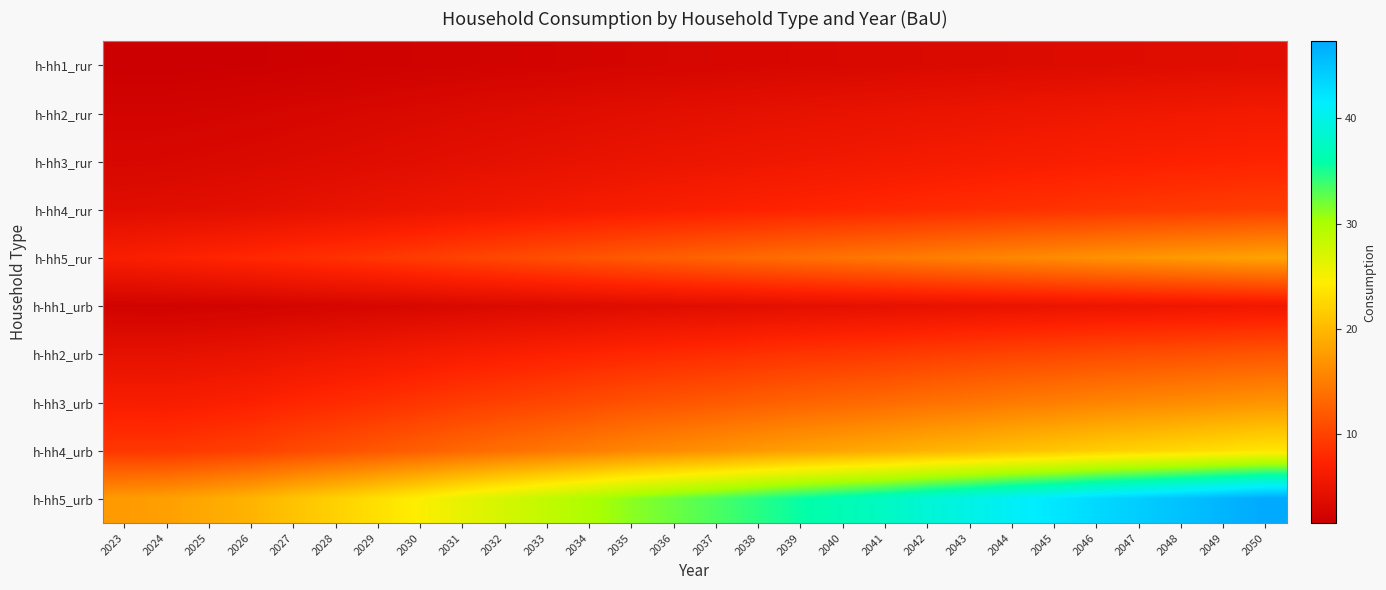

Reading right to left, list all the values displayed in this chart.

h-hh1_rur: 2050=3.9	2049=3.9	2048=3.8	2047=3.7	2046=3.6	2045=3.5	2044=3.5	2043=3.4	2042=3.3	2041=3.2	2040=3.1	2039=3.0	2038=2.9	2037=2.8	2036=2.7	2035=2.7	2034=2.5	2033=2.4	2032=2.3	2031=2.2	2030=2.1	2029=2.0	2028=1.9	2027=1.8	2026=1.7	2025=1.6	2024=1.6	2023=1.6
h-hh2_rur: 2050=6.1	2049=5.9	2048=5.8	2047=5.7	2046=5.6	2045=5.4	2044=5.3	2043=5.2	2042=5.0	2041=4.9	2040=4.8	2039=4.7	2038=4.5	2037=4.4	2036=4.2	2035=4.1	2034=3.9	2033=3.8	2032=3.6	2031=3.5	2030=3.3	2029=3.1	2028=3.0	2027=2.8	2026=2.6	2025=2.5	2024=2.4	2023=2.4
h-hh3_rur: 2050=7.4	2049=7.3	2048=7.1	2047=7.0	2046=6.9	2045=6.7	2044=6.5	2043=6.4	2042=6.2	2041=6.0	2040=5.9	2039=5.7	2038=5.6	2037=5.4	2036=5.2	2035=5.0	2034=4.8	2033=4.6	2032=4.5	2031=4.3	2030=4.1	2029=3.9	2028=3.7	2027=3.5	2026=3.3	2025=3.2	2024=3.0	2023=3.0
h-hh4_rur: 2050=9.7	2049=9.5	2048=9.3	2047=9.1	2046=8.9	2045=8.7	2044=8.5	2043=8.3	2042=8.1	2041=7.9	2040=7.7	2039=7.5	2038=7.2	2037=7.0	2036=6.8	2035=6.6	2034=6.3	2033=6.0	2032=5.8	2031=5.6	2030=5.3	2029=5.0	2028=4.8	2027=4.6	2026=4.3	2025=4.1	2024=4.0	2023=3.9
h-hh5_rur: 2050=18.1	2049=17.8	2048=17.4	2047=17.0	2046=16.6	2045=16.2	2044=15.8	2043=15.4	2042=15.0	2041=14.6	2040=14.2	2039=13.8	2038=13.4	2037=12.9	2036=12.5	2035=12.0	2034=11.5	2033=11.0	2032=10.5	2031=10.0	2030=9.5	2029=9.1	2028=8.6	2027=8.2	2026=7.8	2025=7.4	2024=7.1	2023=6.7
h-hh1_urb: 2050=5.7	2049=5.6	2048=5.4	2047=5.3	2046=5.2	2045=5.1	2044=5.0	2043=4.8	2042=4.7	2041=4.5	2040=4.4	2039=4.3	2038=4.2	2037=4.0	2036=3.9	2035=3.8	2034=3.6	2033=3.5	2032=3.3	2031=3.2	2030=3.0	2029=2.9	2028=2.7	2027=2.6	2026=2.4	2025=2.3	2024=2.2	2023=2.2
h-hh2_urb: 2050=11.7	2049=11.4	2048=11.2	2047=10.9	2046=10.7	2045=10.4	2044=10.2	2043=9.9	2042=9.6	2041=9.3	2040=9.1	2039=8.9	2038=8.6	2037=8.3	2036=8.0	2035=7.8	2034=7.4	2033=7.1	2032=6.8	2031=6.5	2030=6.2	2029=5.8	2028=5.5	2027=5.2	2026=4.9	2025=4.7	2024=4.5	2023=4.5
h-hh3_urb: 2050=17.0	2049=16.6	2048=16.2	2047=15.9	2046=15.5	2045=15.1	2044=14.7	2043=14.3	2042=13.9	2041=13.5	2040=13.2	2039=12.8	2038=12.4	2037=12.0	2036=11.6	2035=11.3	2034=10.8	2033=10.3	2032=9.9	2031=9.4	2030=8.9	2029=8.5	2028=8.0	2027=7.6	2026=7.1	2025=6.8	2024=6.5	2023=6.6
h-hh4_urb: 2050=23.8	2049=23.3	2048=22.7	2047=22.2	2046=21.8	2045=21.1	2044=20.6	2043=20.0	2042=19.5	2041=18.9	2040=18.4	2039=18.0	2038=17.4	2037=16.8	2036=16.3	2035=15.7	2034=15.1	2033=14.4	2032=13.8	2031=13.2	2030=12.5	2029=11.8	2028=11.2	2027=10.6	2026=9.9	2025=9.4	2024=9.1	2023=9.1
h-hh5_urb: 2050=47.3	2049=46.3	2048=45.2	2047=44.2	2046=43.3	2045=42.1	2044=41.0	2043=39.9	2042=38.8	2041=37.6	2040=36.6	2039=35.7	2038=34.5	2037=33.3	2036=32.3	2035=31.2	2034=29.8	2033=28.5	2032=27.3	2031=26.0	2030=24.6	2029=23.3	2028=22.0	2027=20.9	2026=19.6	2025=18.7	2024=17.9	2023=17.5